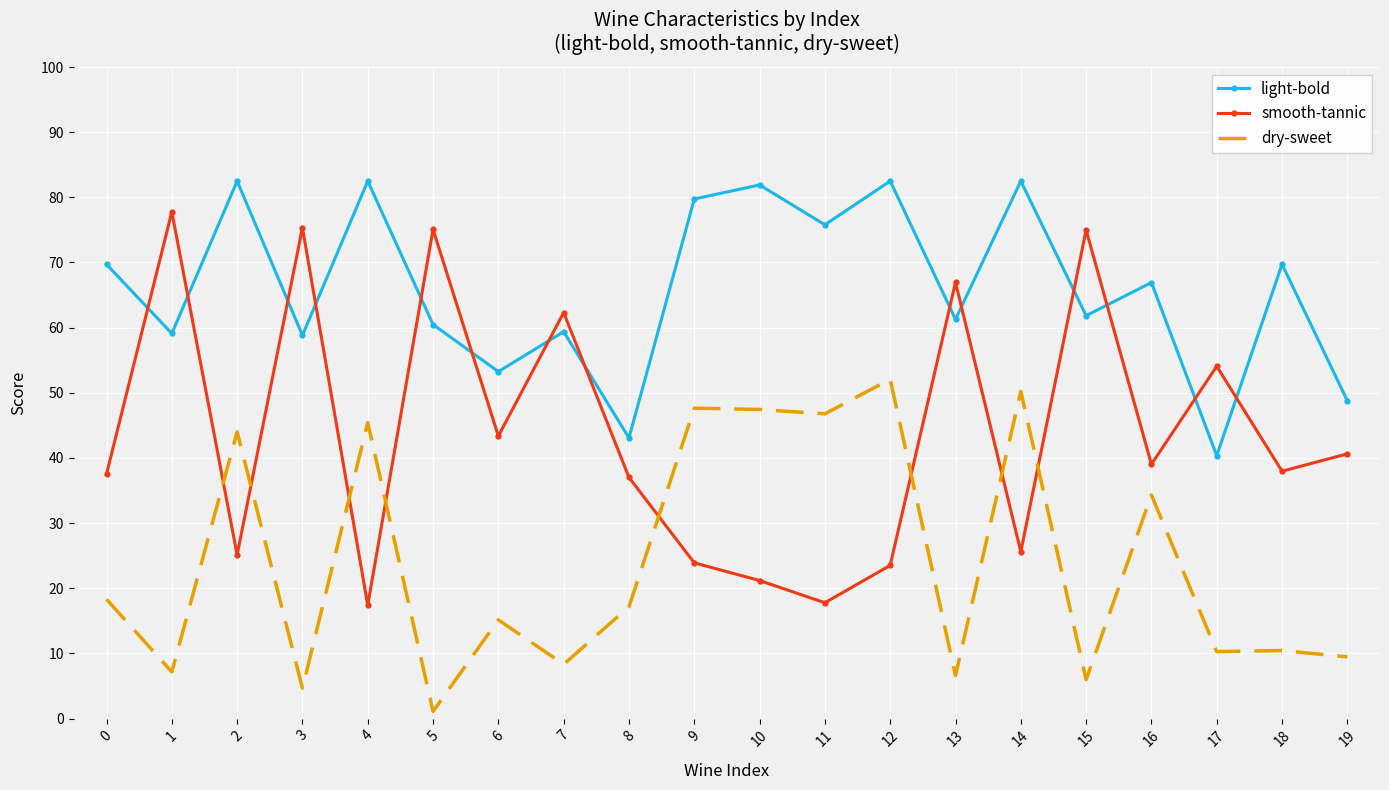

Which series ends up on top after the final intersection of smooth-tannic and light-bold?

light-bold